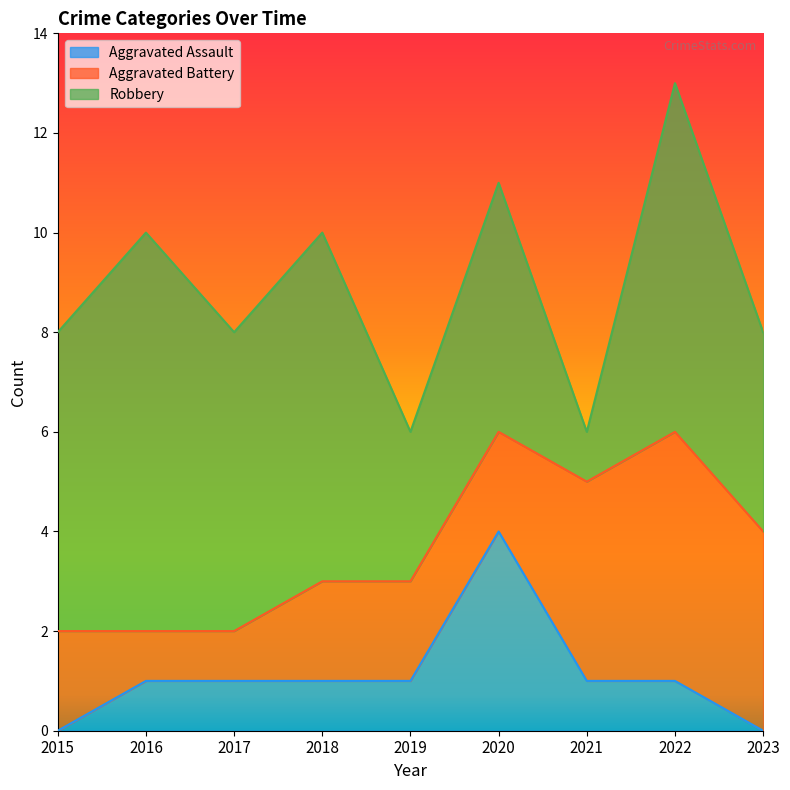

At how many categories does at least one series exceed 0?

9